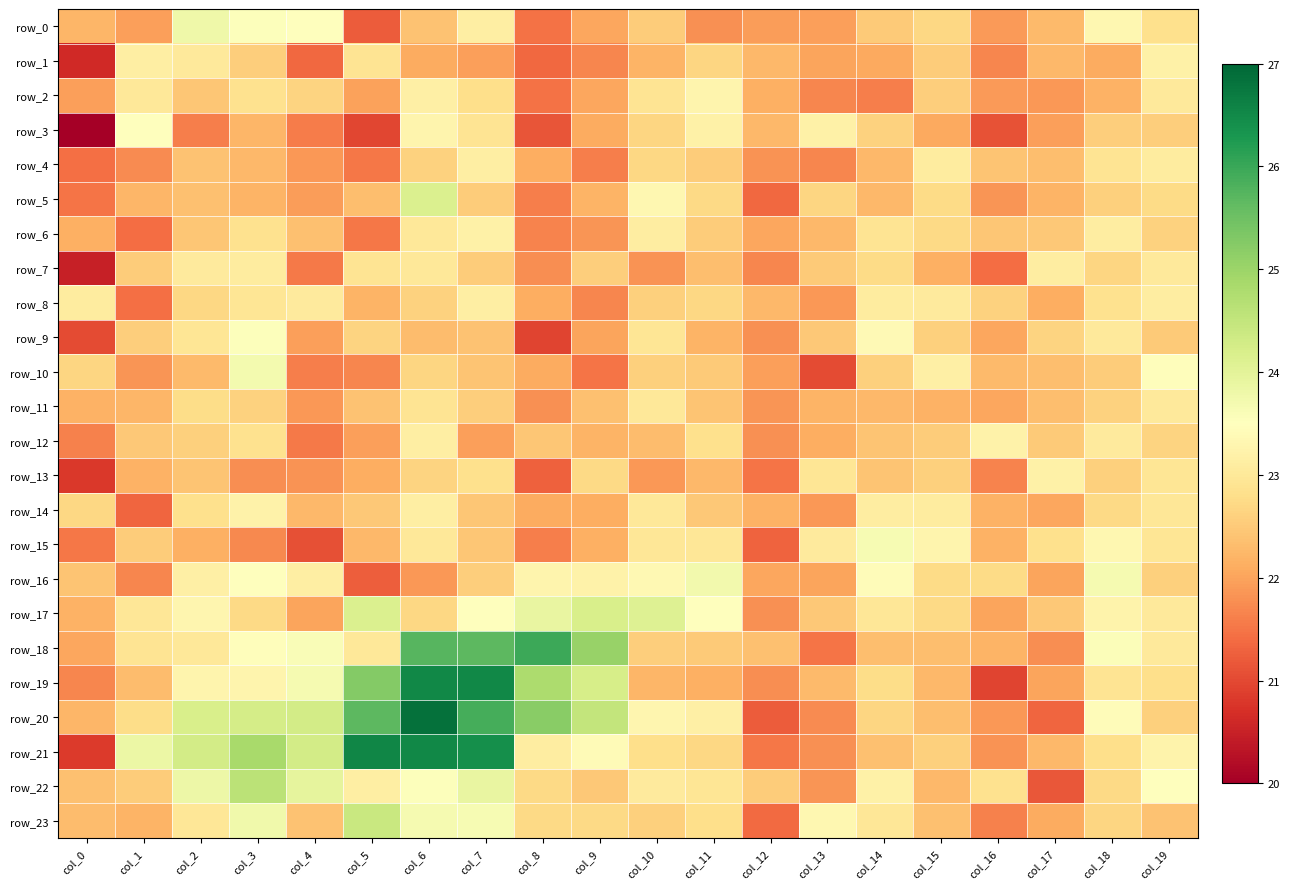

Is it true that row_19 equals 22.0 at col_17?

True